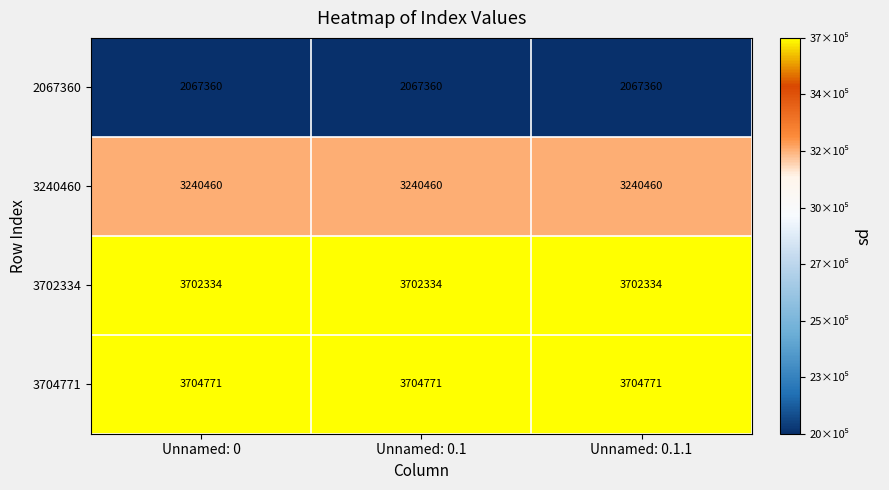

What is the difference between the highest and lowest values at Unnamed: 0.1.1?

1637411